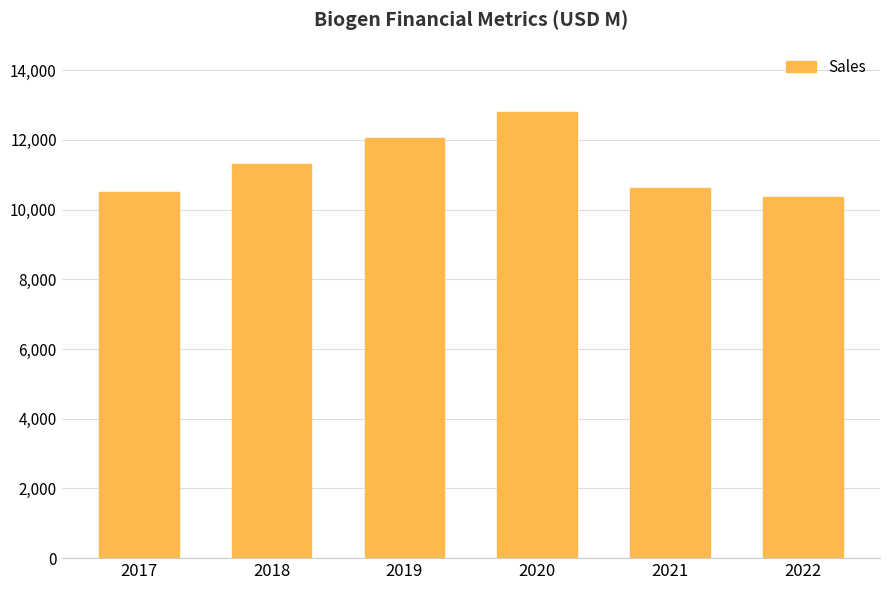

Is it true that the value at 2019 is 19547?

False